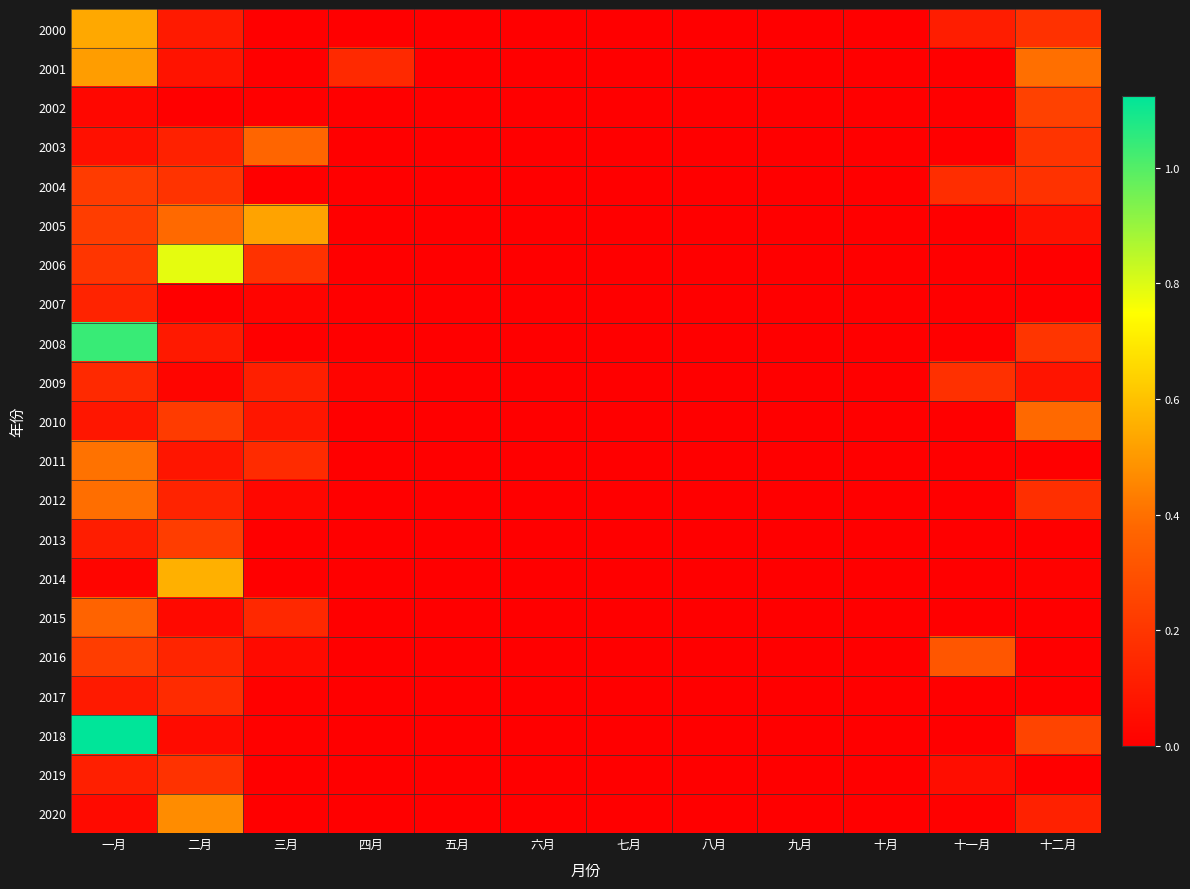

Count the number of data series in this chart.

21